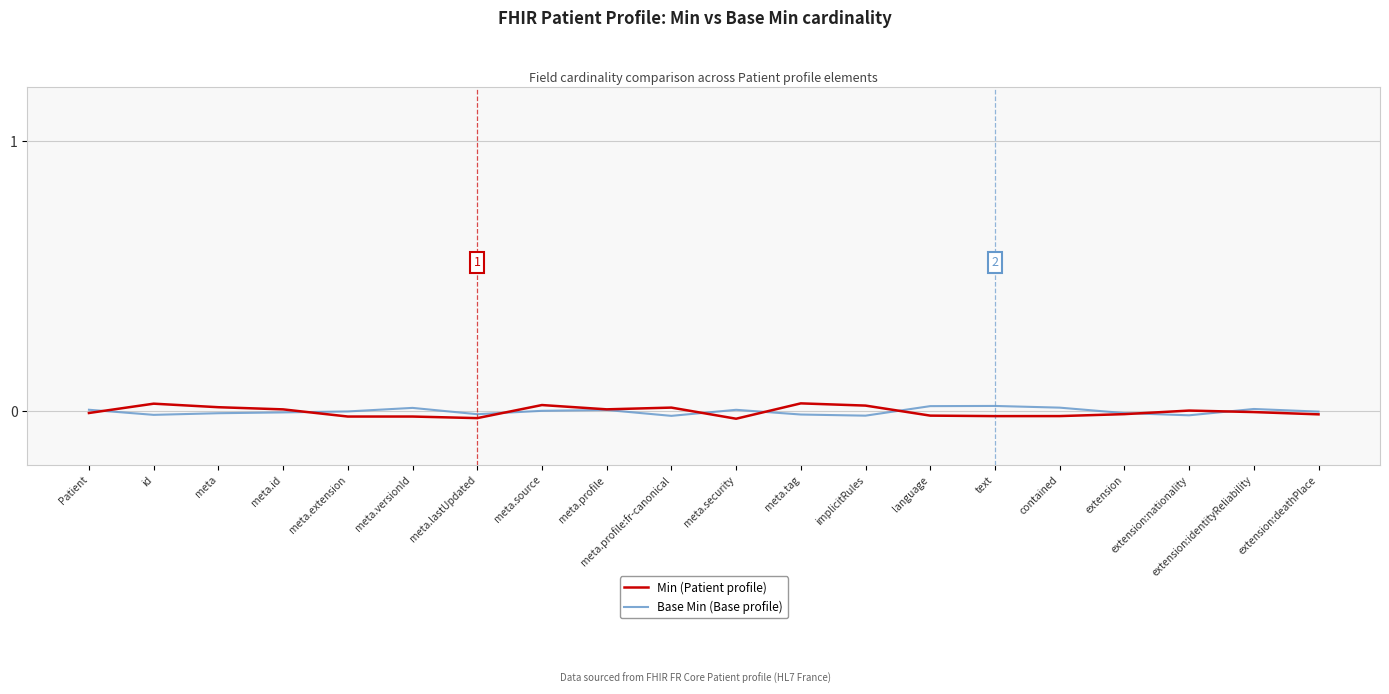

The value of Base Min (Base profile) at meta.id is -0.0. True or false?

True